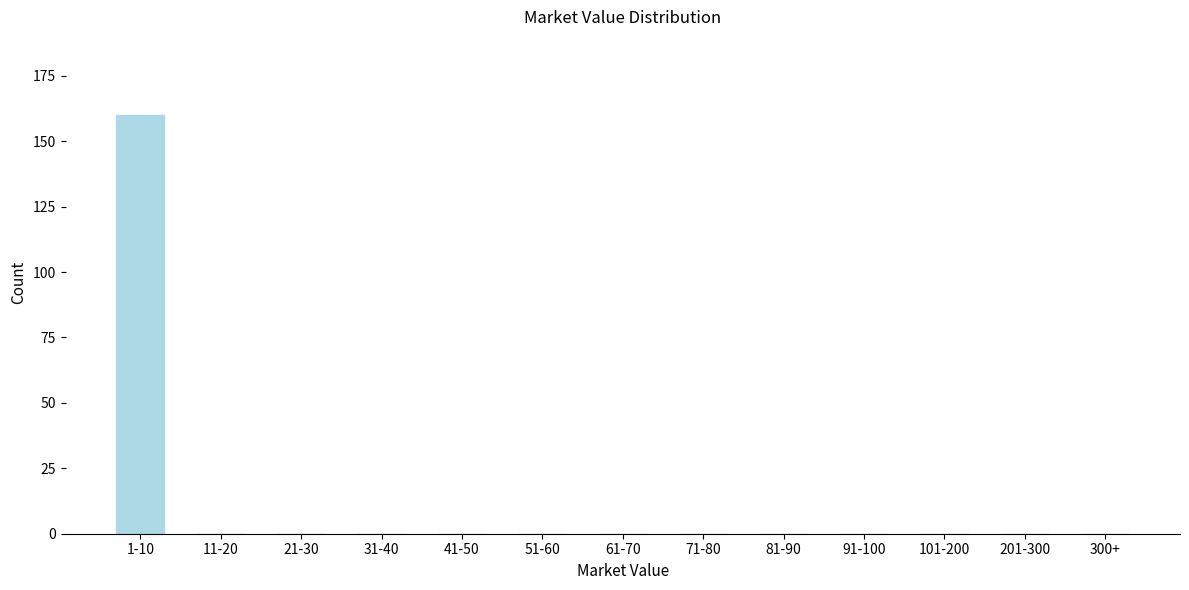

Reading left to right, extract all data points from this chart.

1-10=160	11-20=0	21-30=0	31-40=0	41-50=0	51-60=0	61-70=0	71-80=0	81-90=0	91-100=0	101-200=0	201-300=0	300+=0